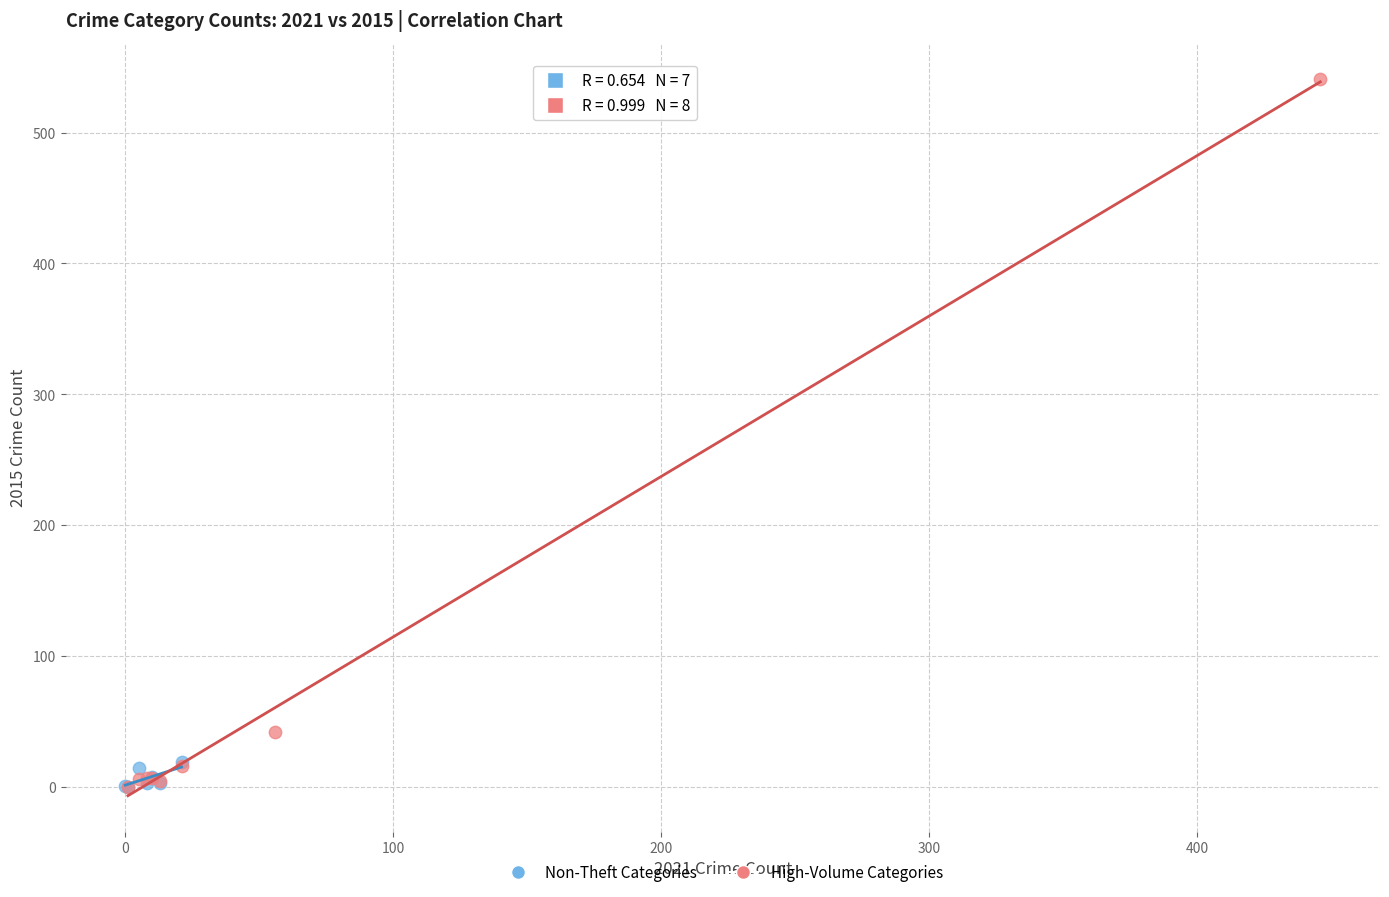

Which series has the widest spread of Y values?

High-Volume Categories